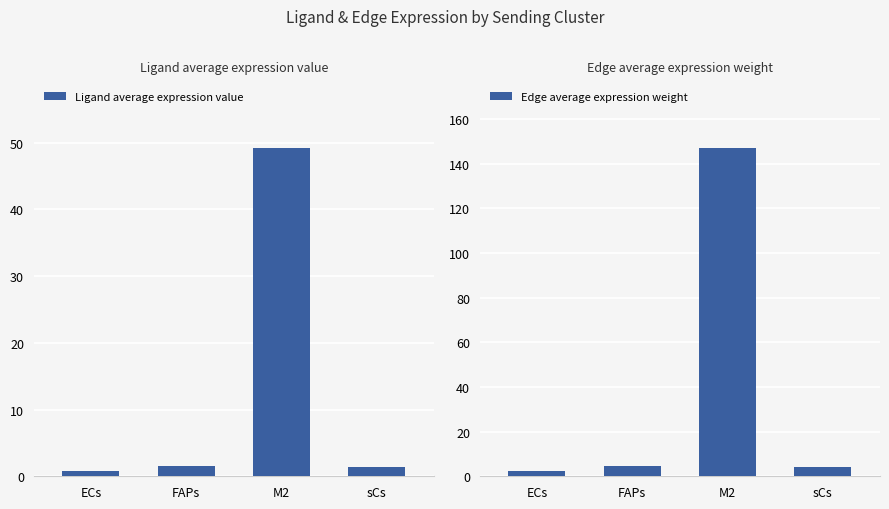

What is the sum of the Ligand average expression value values at M2 and ECs?

50.1